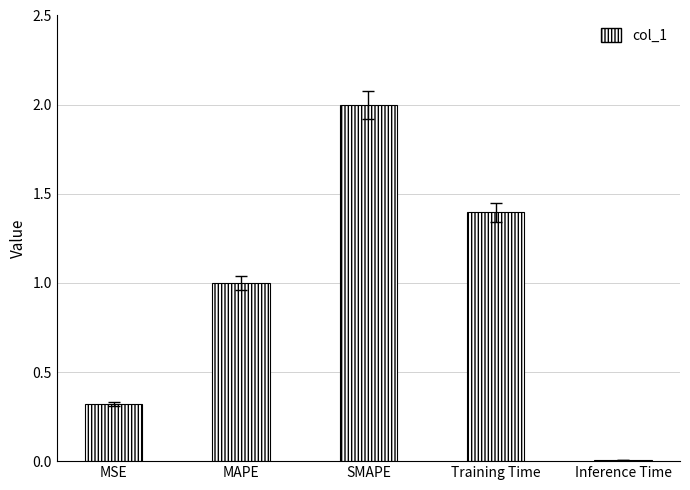

Between SMAPE and Training Time, which is larger?

SMAPE